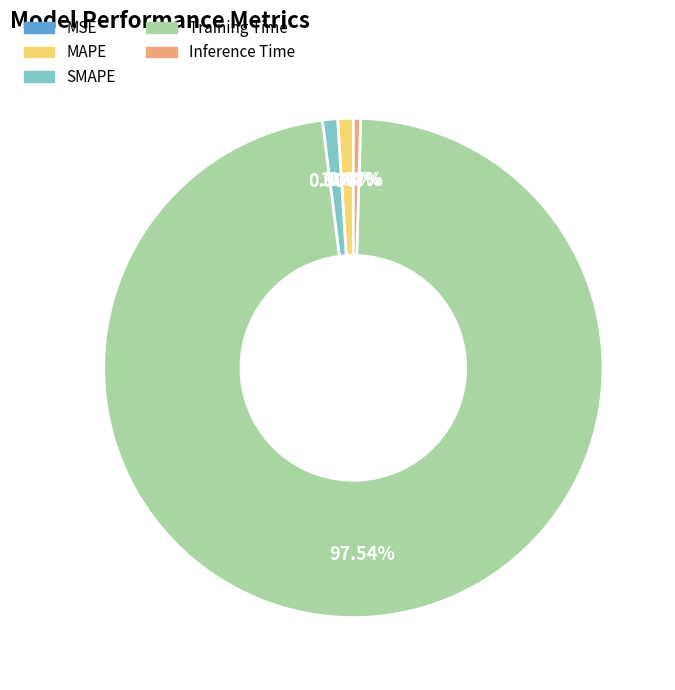

What is the majority slice?

Training Time